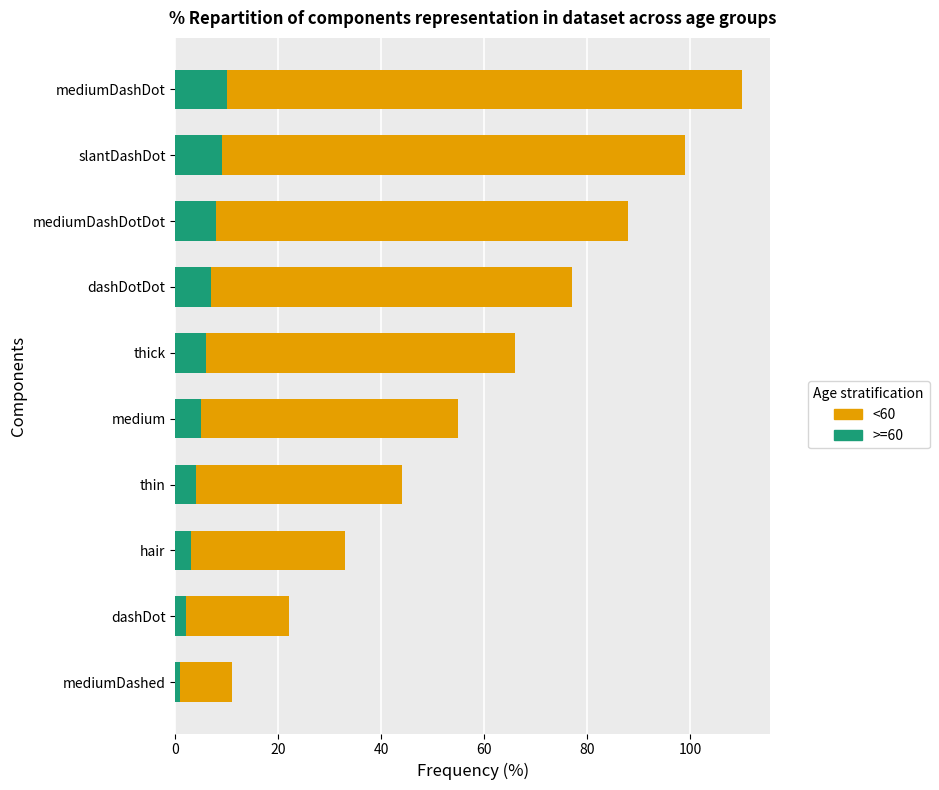

At which category is the sum across all series the highest?

mediumDashDot